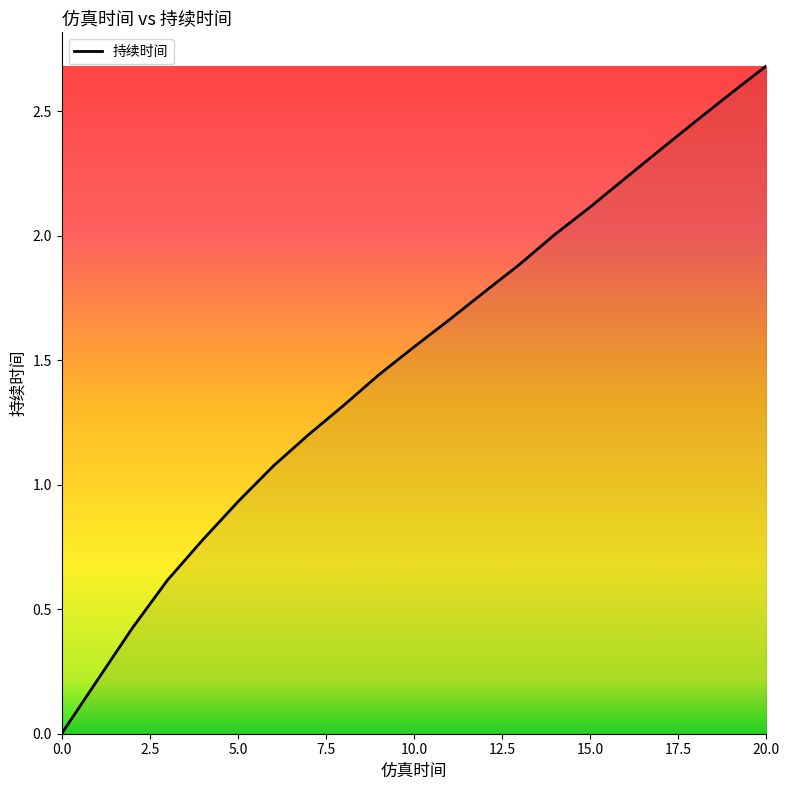

What is the difference between the maximum and minimum values?

2.7